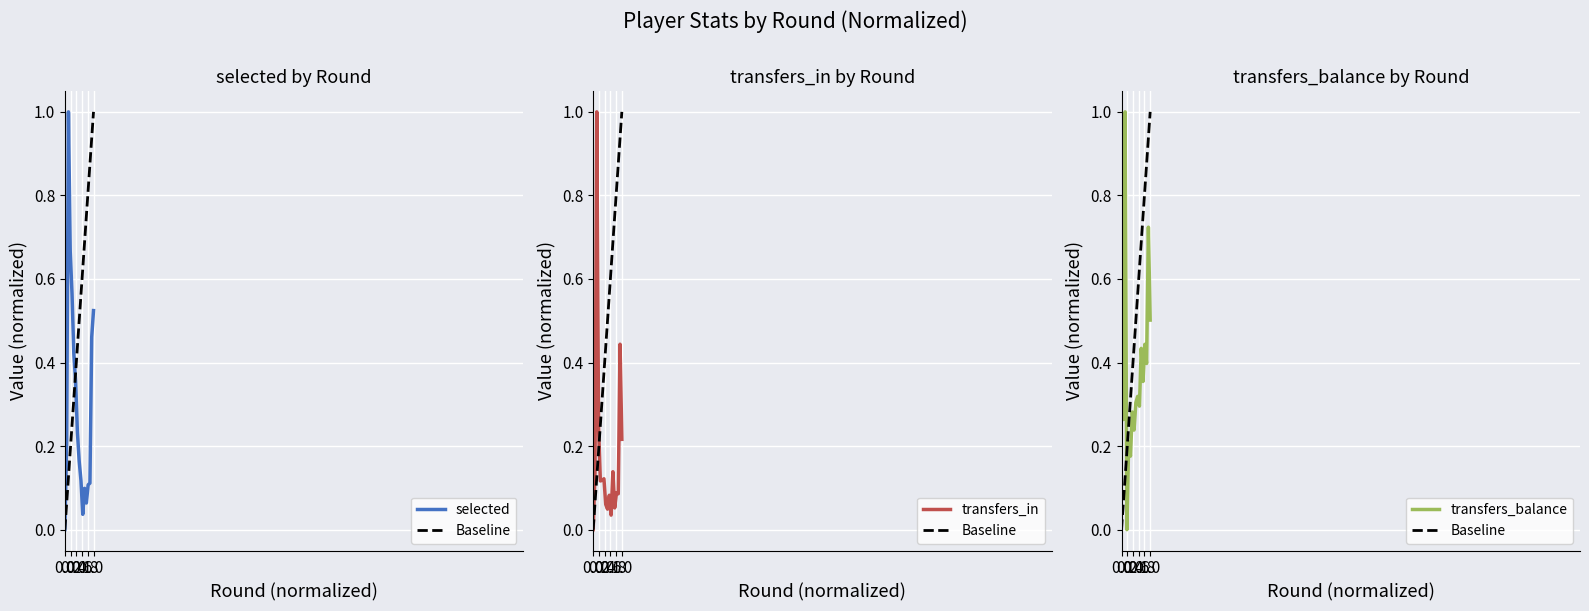

How many positive values does the transfers_in series have?

16